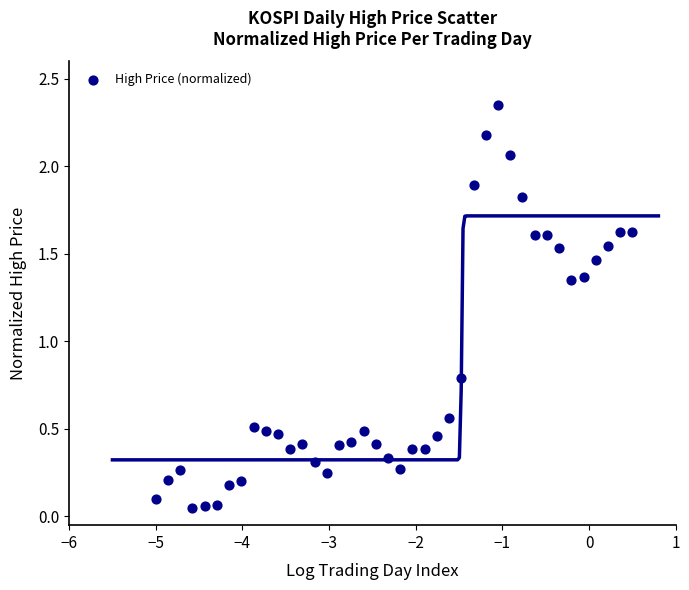

What Y value in the scatter plot is closest to 1?

0.8